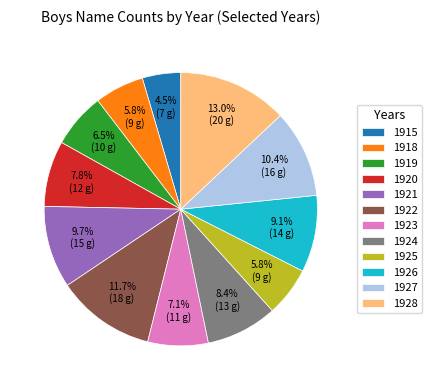

Count the number of slices in the pie.

12